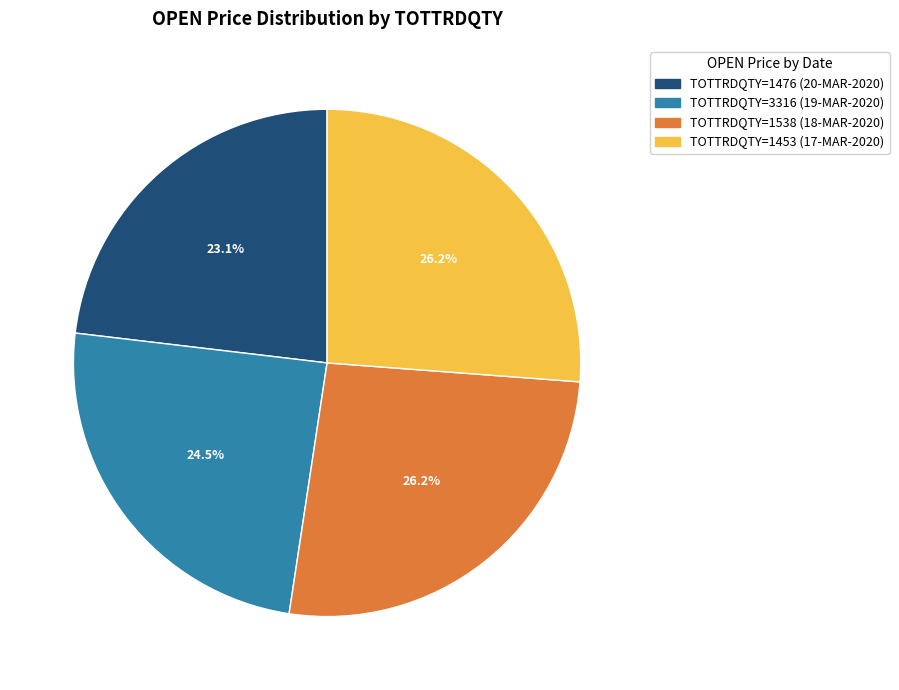

To the nearest percent, what is the average slice percentage?

25%